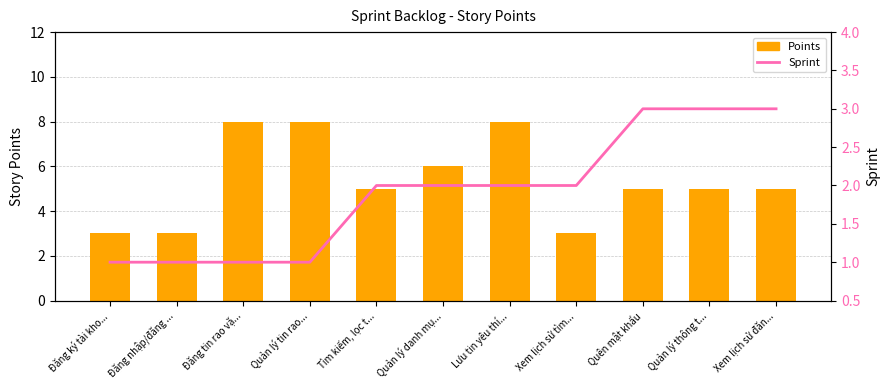

At how many categories does at least one series exceed 3?

8